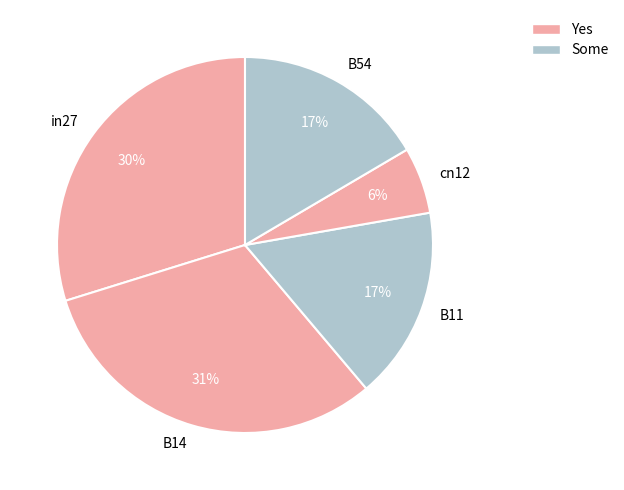

Which category has the smallest portion of the pie?

cn12